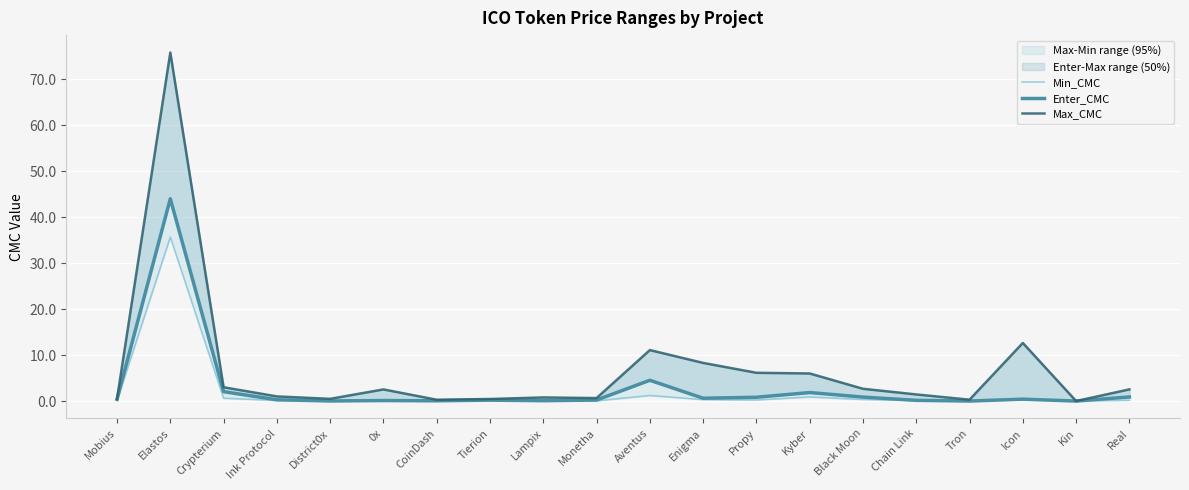

How many lines are shown in the chart?

3